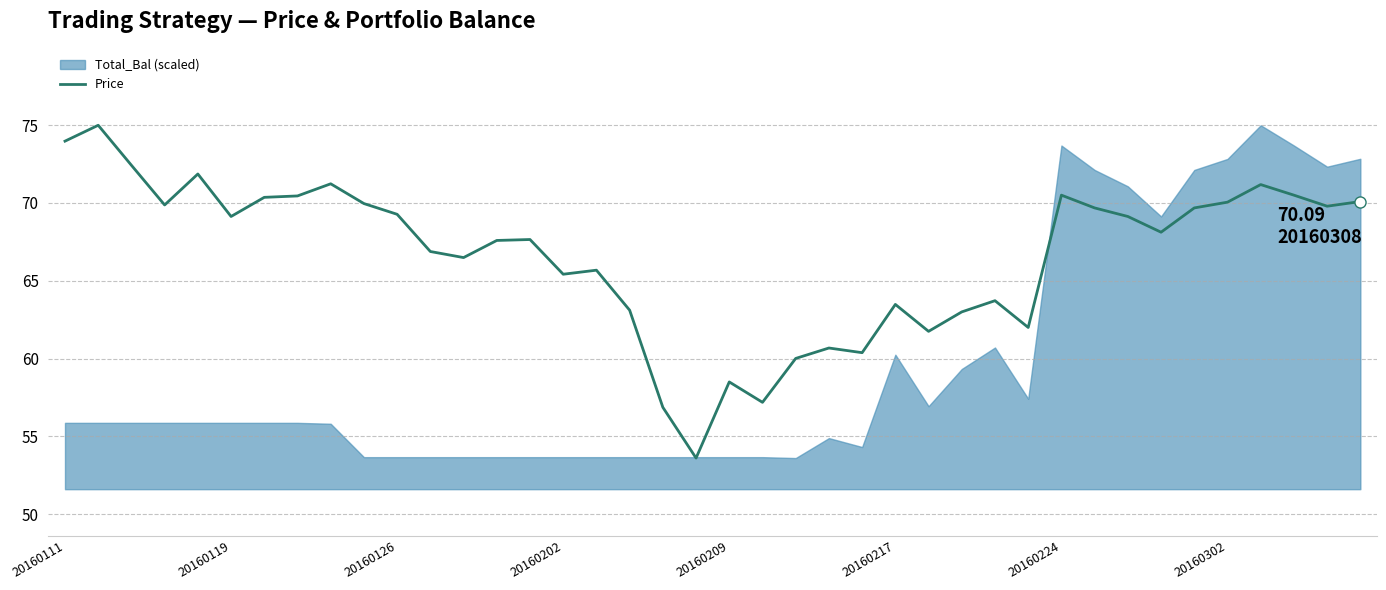

Approximately how many times larger is the value at 32 compared to 34?

1.0